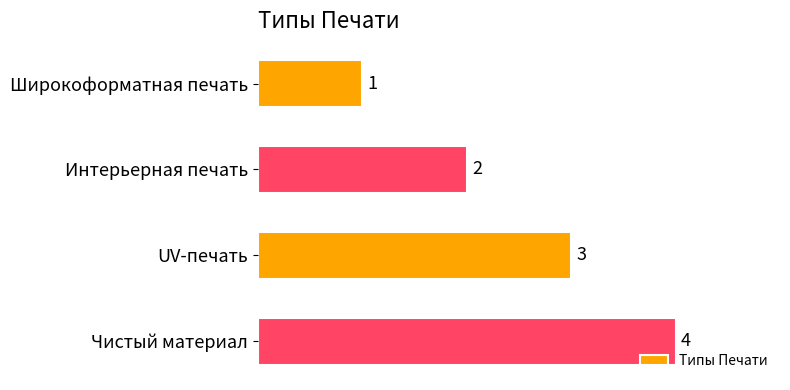

What is the change in value from Широкоформатная печать to UV-печать?

+2